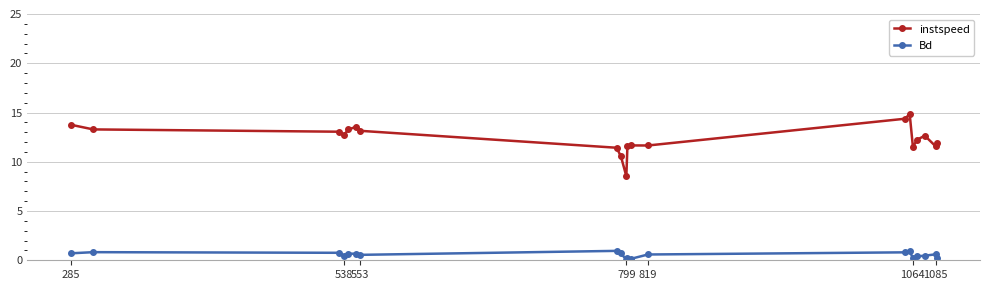

True or false: Bd and instspeed intersect in this chart.

False